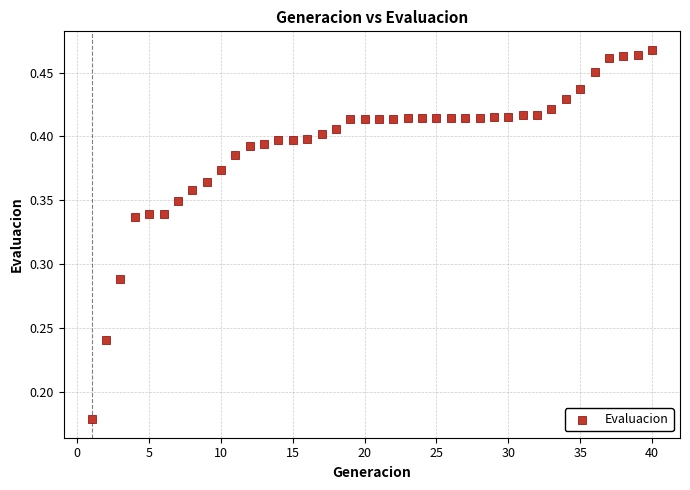

What is the range of X values (max minus min)?

39.0